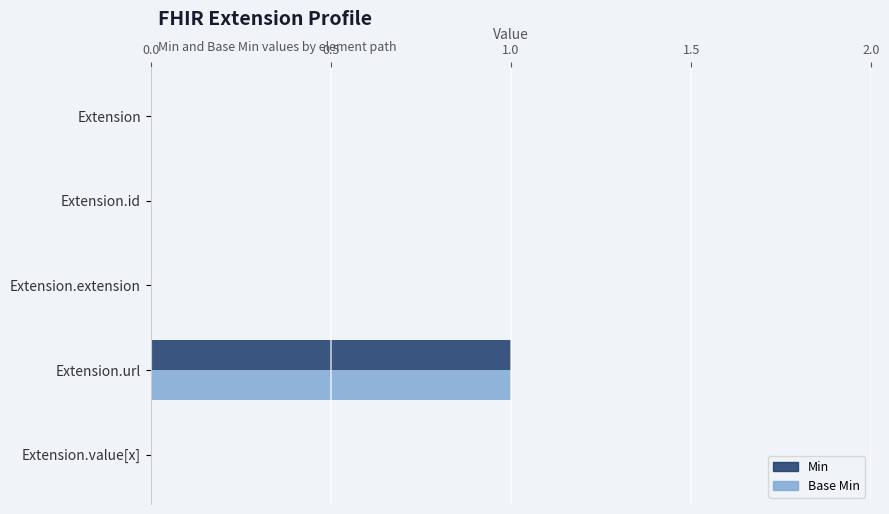

At which label does Base Min reach its peak?

Extension.url